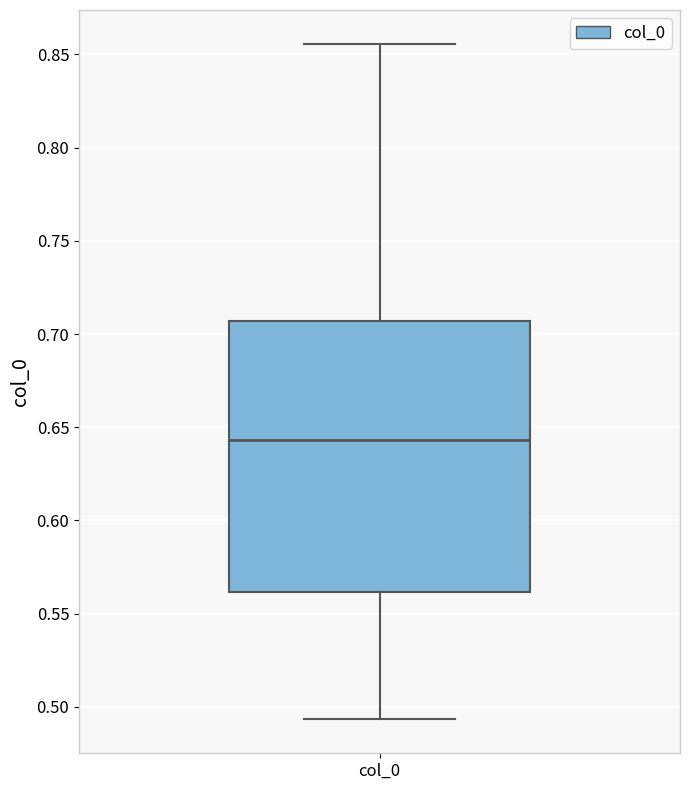

Read this box plot against the y-axis: the position of the median line, the range covered by the box, and the ends of both whiskers. The values are not printed on the chart, so give them approximately, as read against the axis.

median 0.645, box 0.560 to 0.705, whiskers 0.495 to 0.855